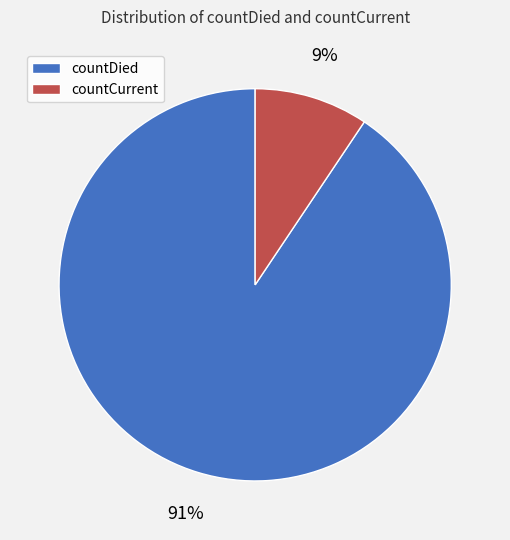

Count the number of slices in the pie.

2